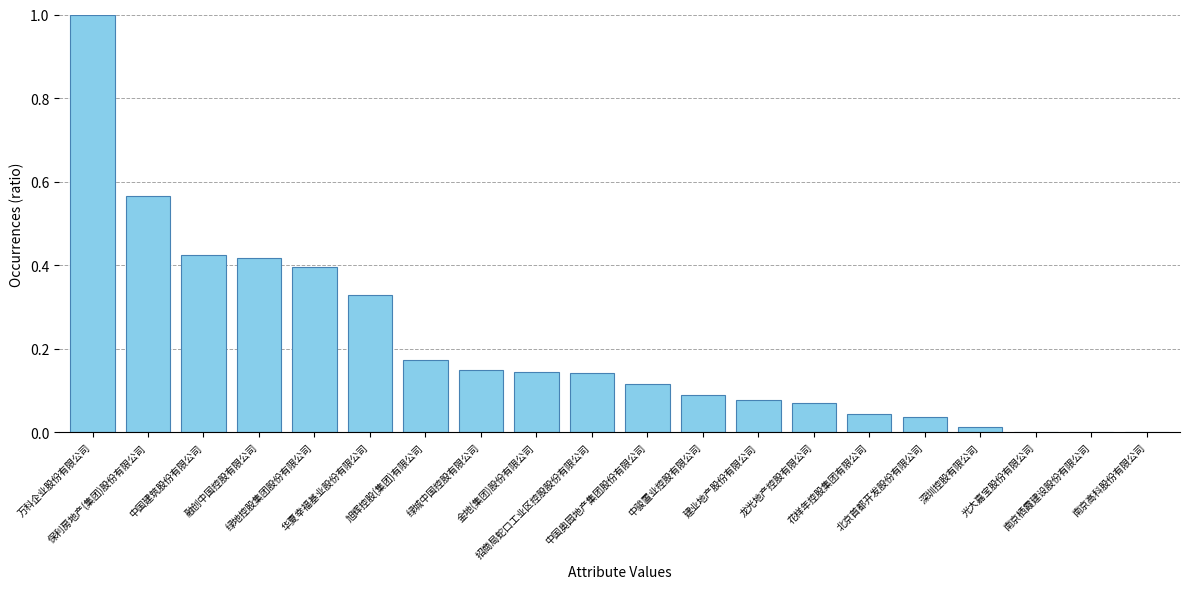

What is the greatest value displayed?

1.0